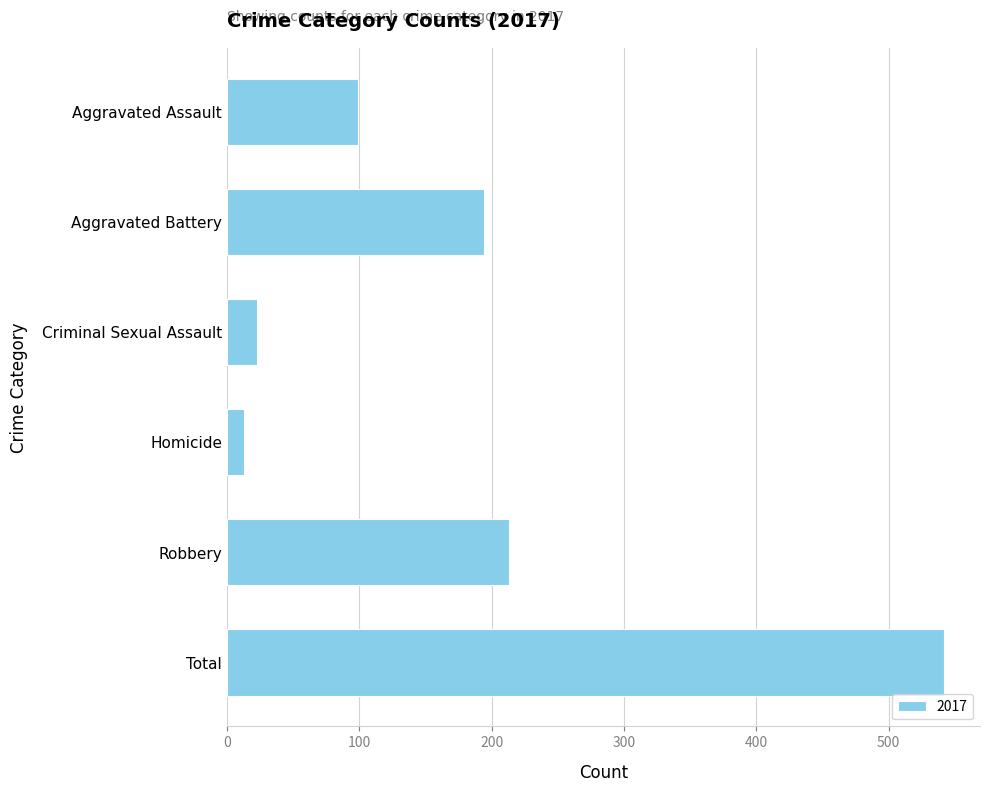

Where is the data nearest to the value 277?

Robbery